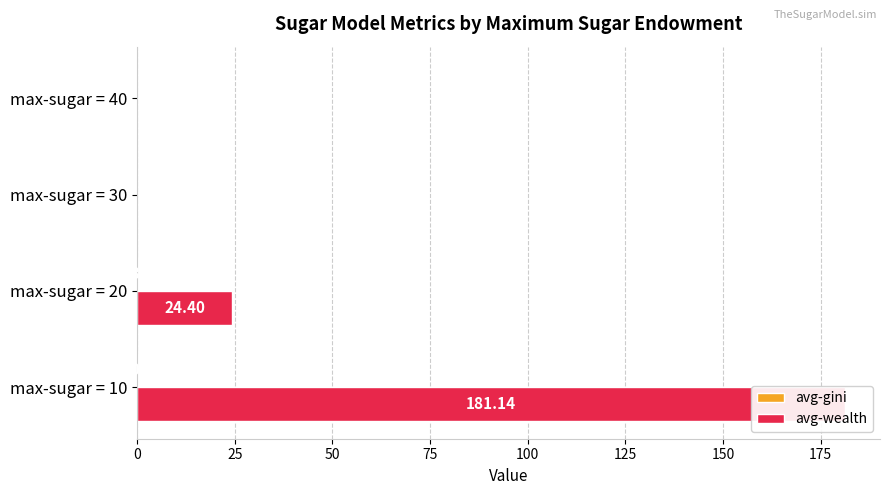

How many groups of bars are there?

4